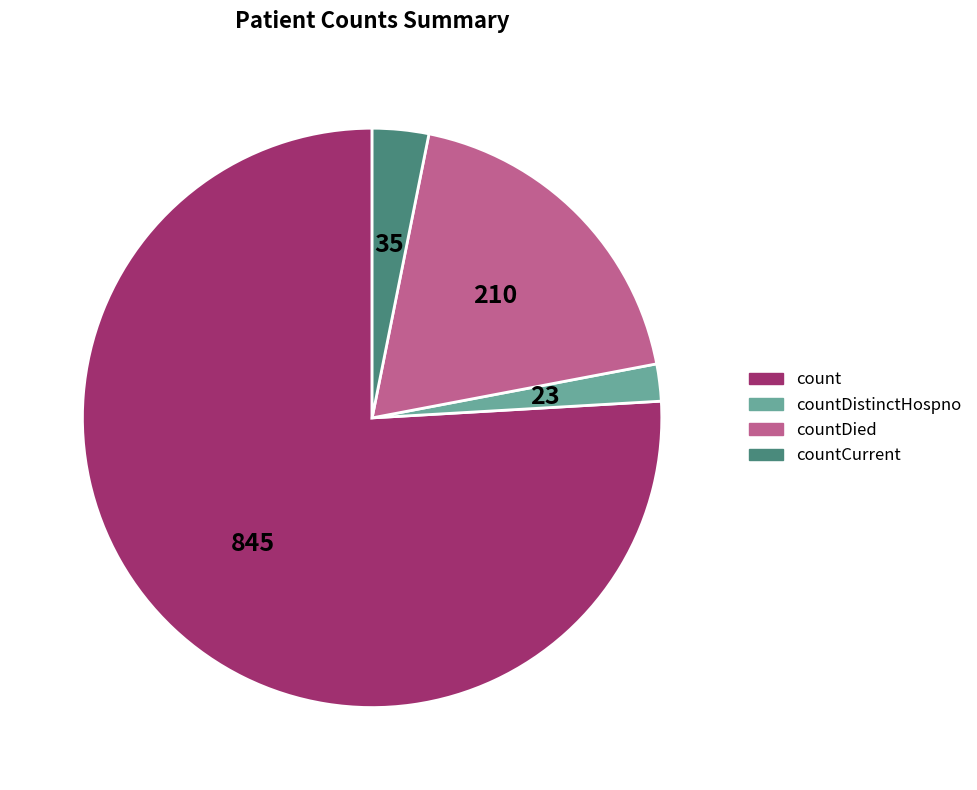

Is there a majority slice in this chart?

Yes